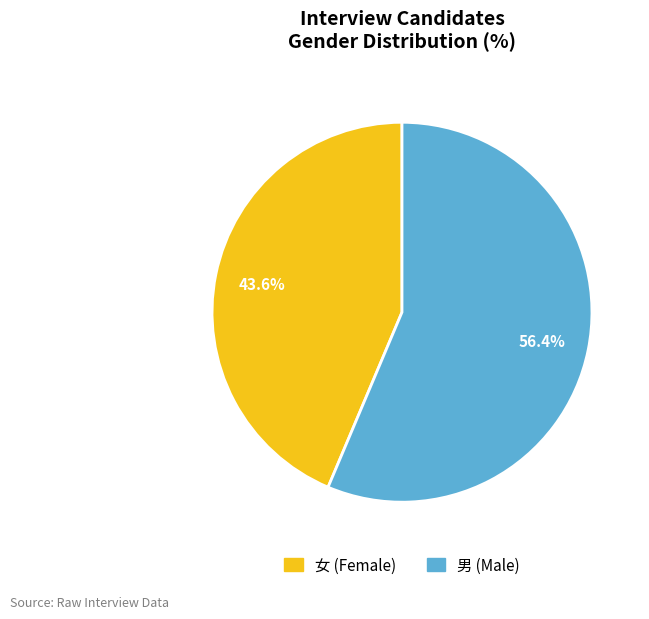

Which category has the smallest portion of the pie?

女